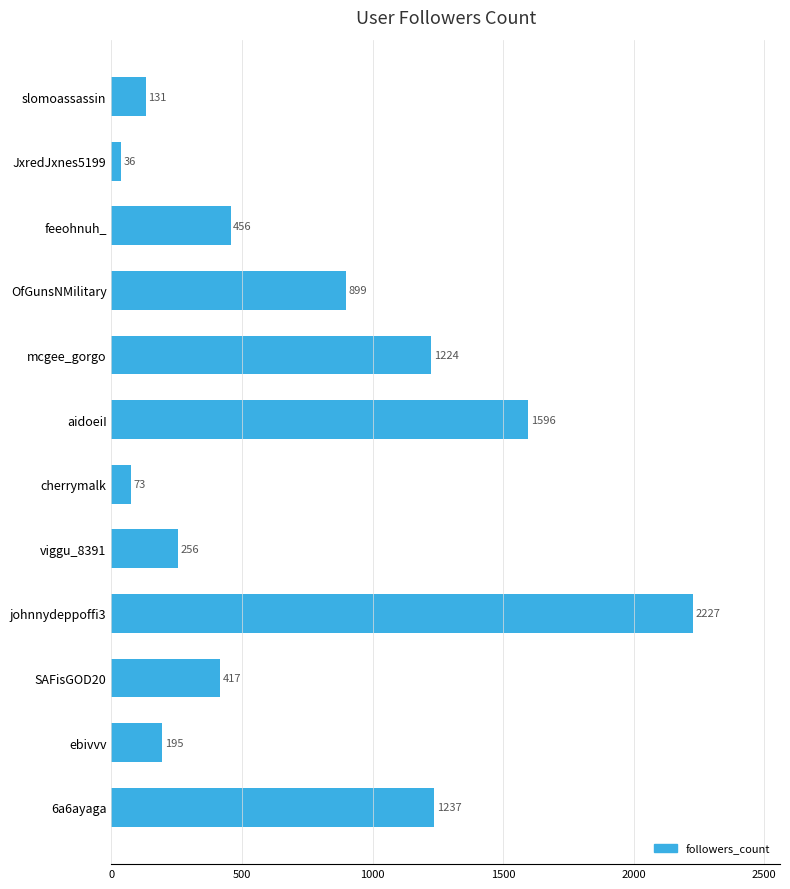

What is the smallest value displayed?

36